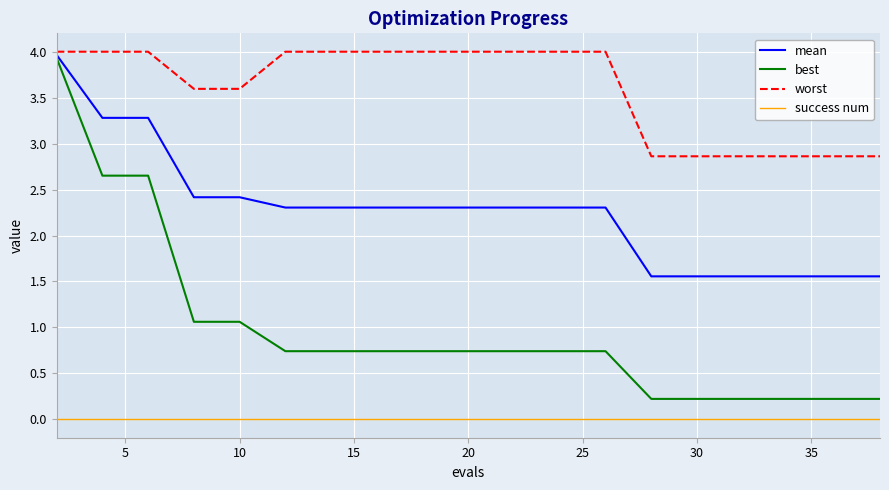

Which series has the largest total across all categories?

worst